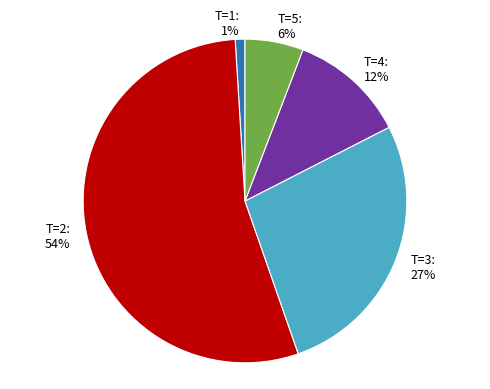

How many segments does this pie chart have?

5